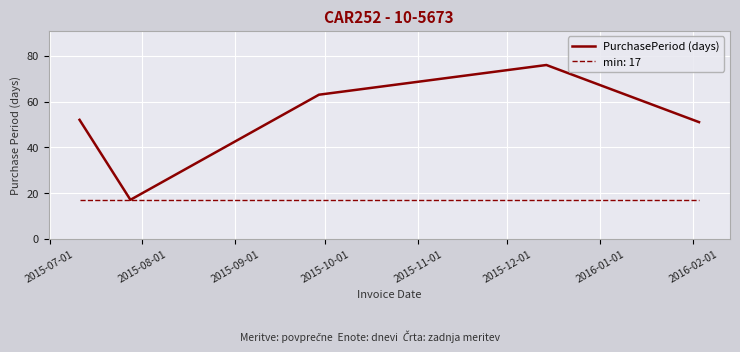

Which series has the largest range (max minus min)?

PurchasePeriod (days)